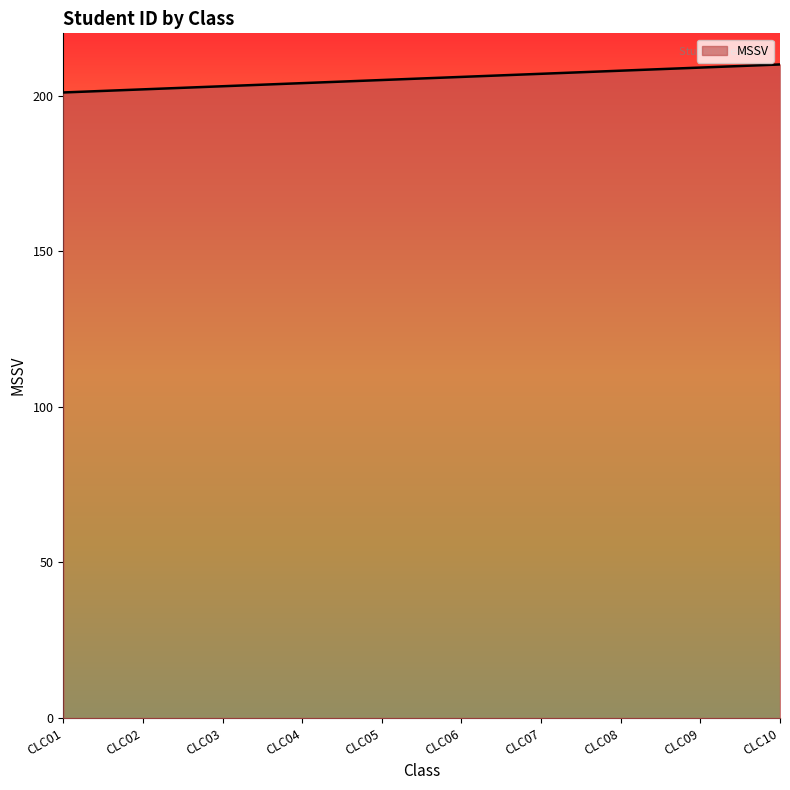

The value at CLC06 is 206. True or false?

True